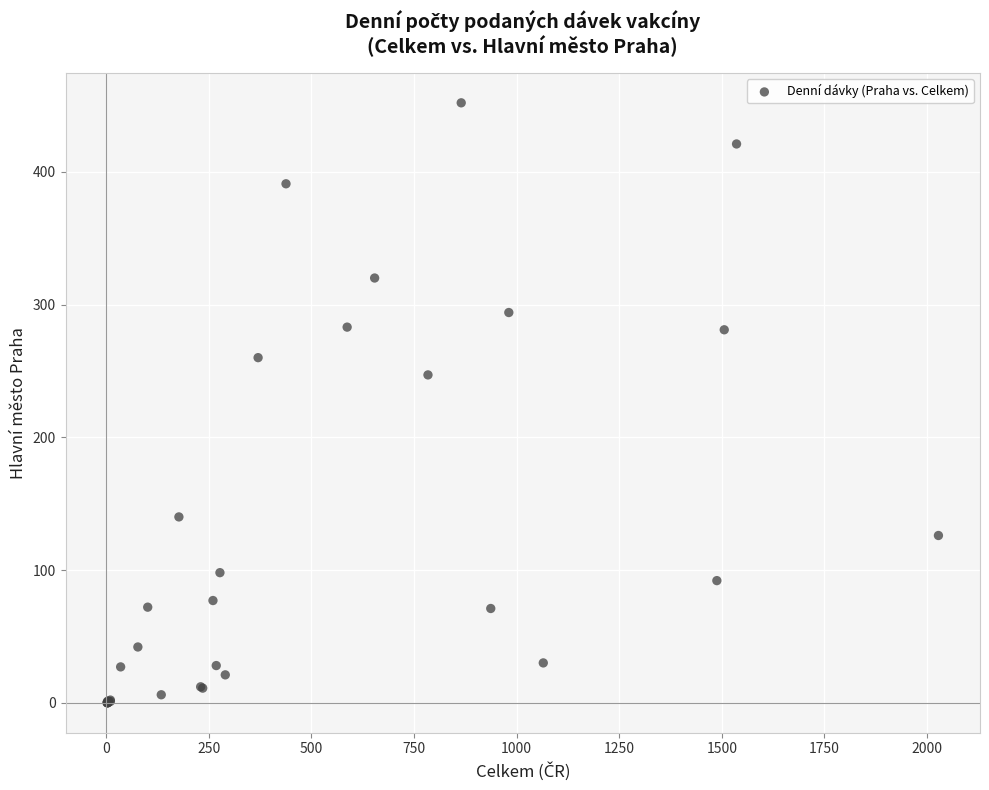

What Y value in the scatter plot is closest to 226?

247